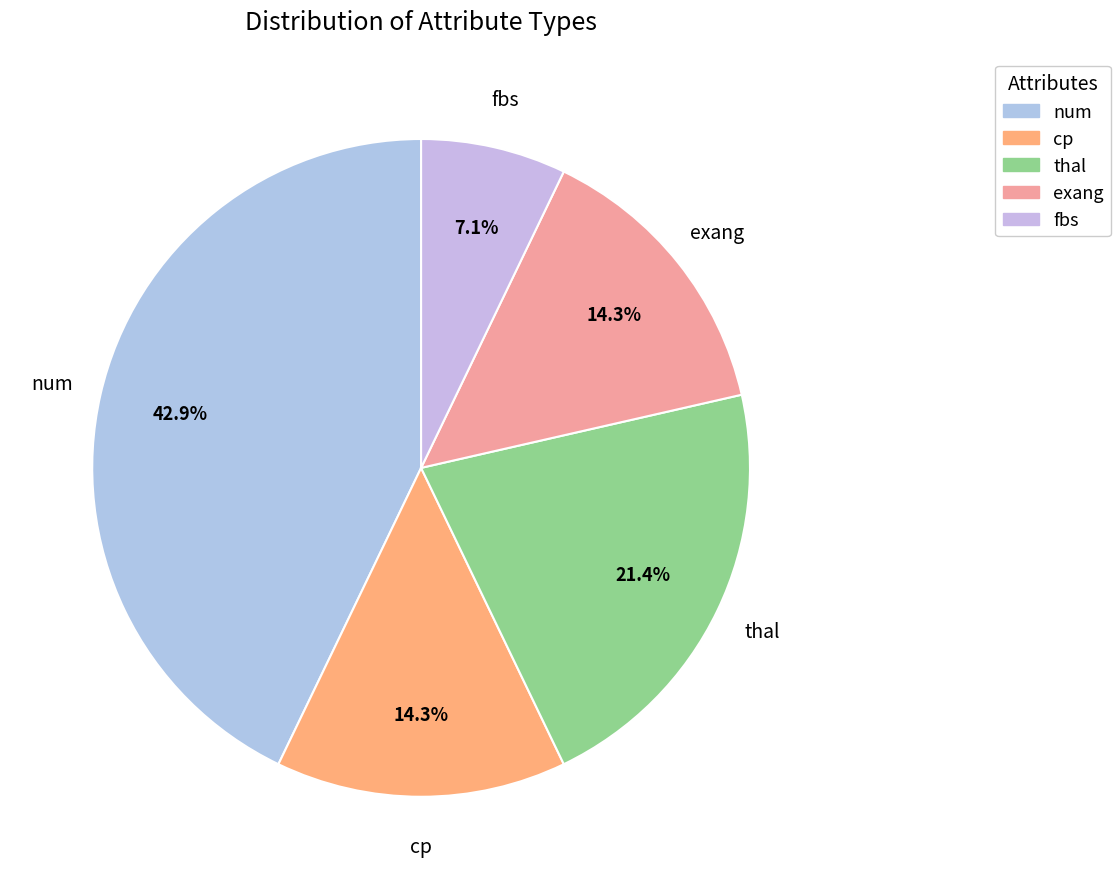

True or false: num accounts for 43% of the total.

True